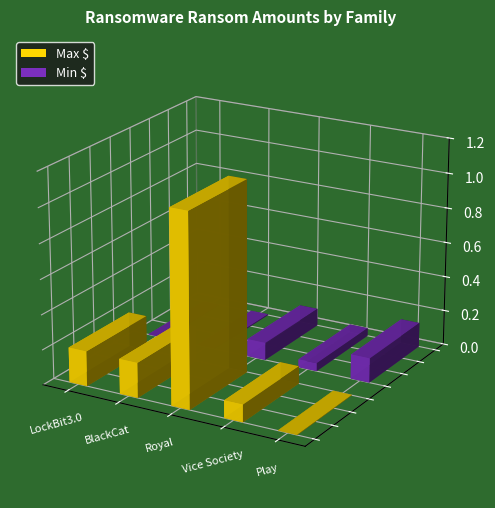

What is the sum of all Min $ values?

2940000